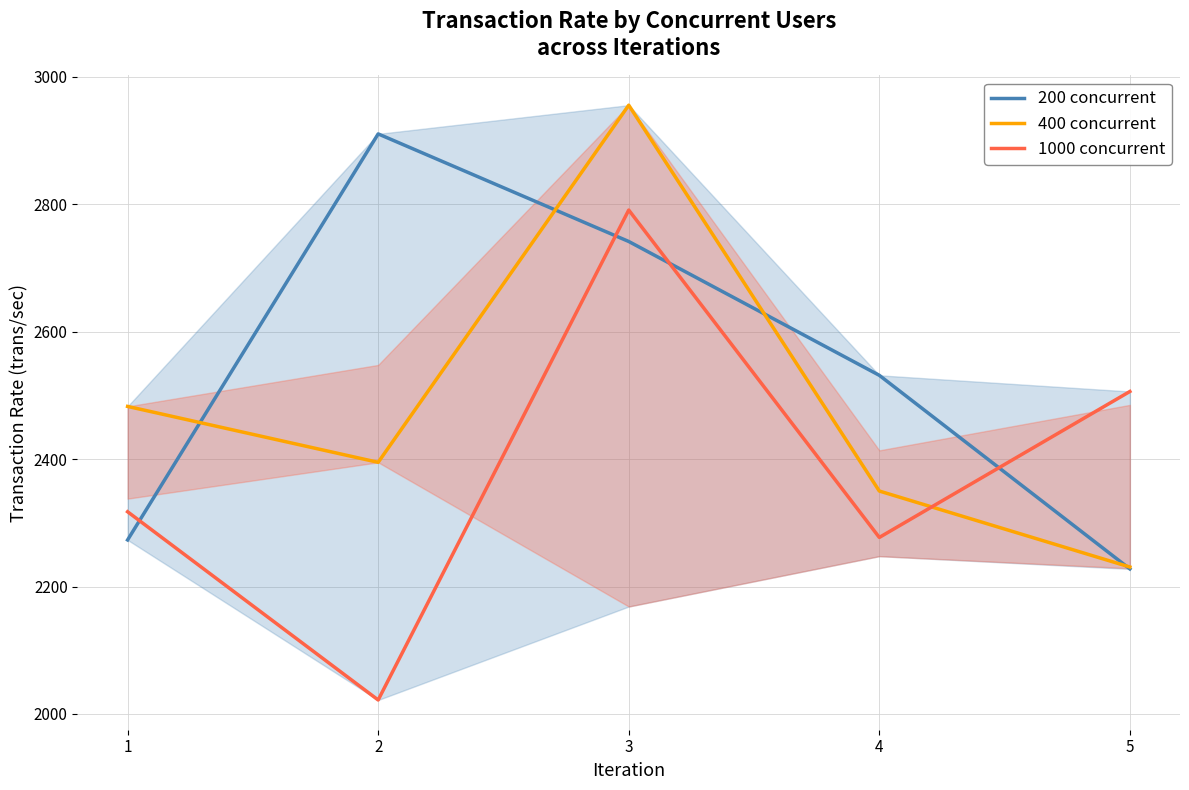

Which has a higher value, 5 or 3?

3